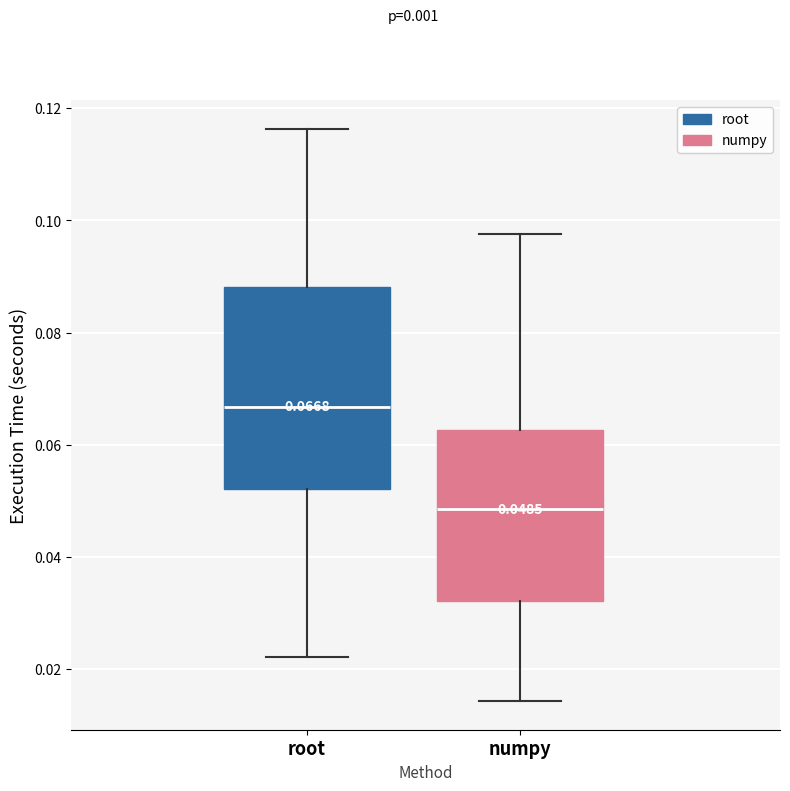

Comparing the boxes themselves (not the whiskers), which one is the tallest?

root